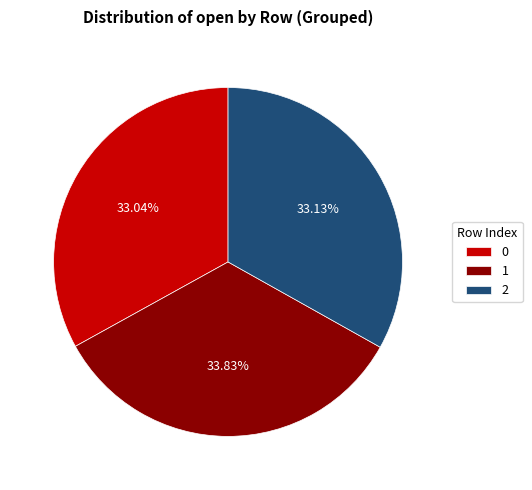

The 1 slice represents 34% of the pie. True or false?

True